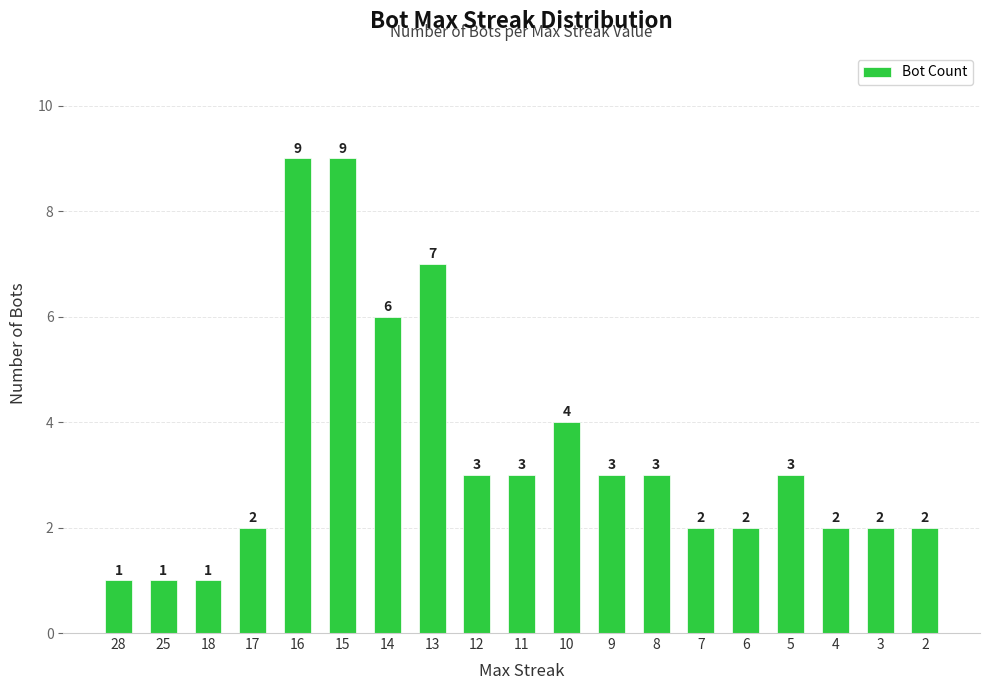

What is the change in value from 16 to 4?

-7